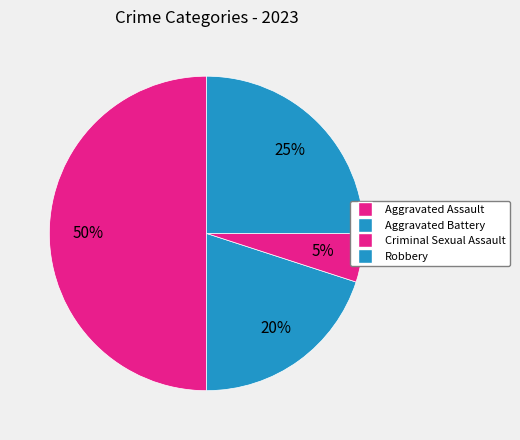

How many slices are in this pie chart?

4